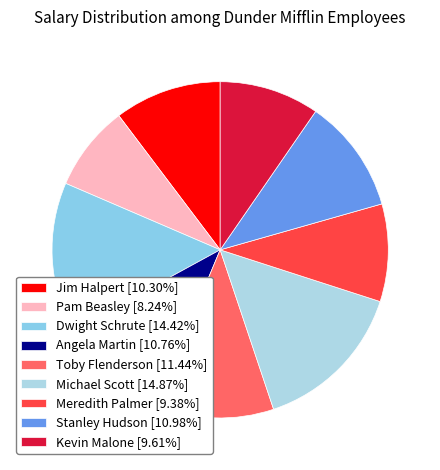

True or false: Kevin Malone accounts for 1% of the total.

False